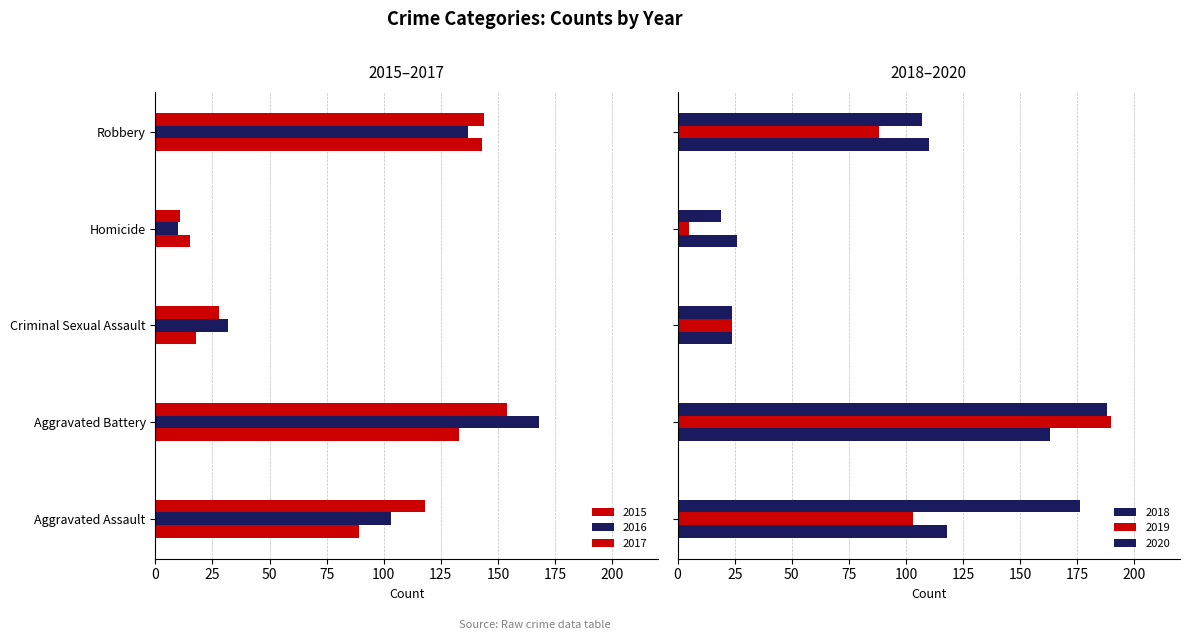

What is the approximate value of 2018 at Aggravated Battery, to the nearest 5?

165